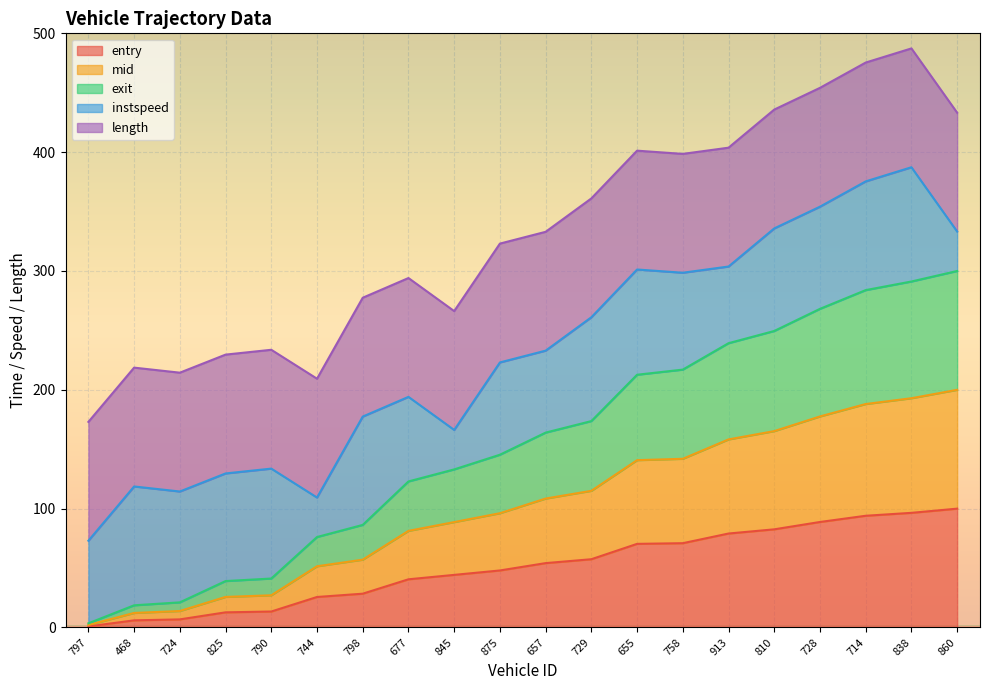

What is the label of the 2nd point from the left?

468